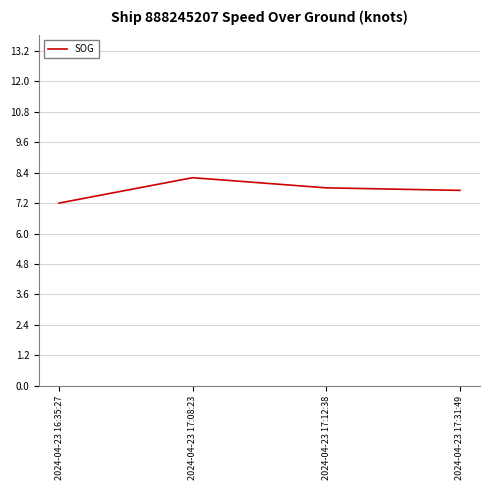

What is the maximum value shown in the chart?

8.2